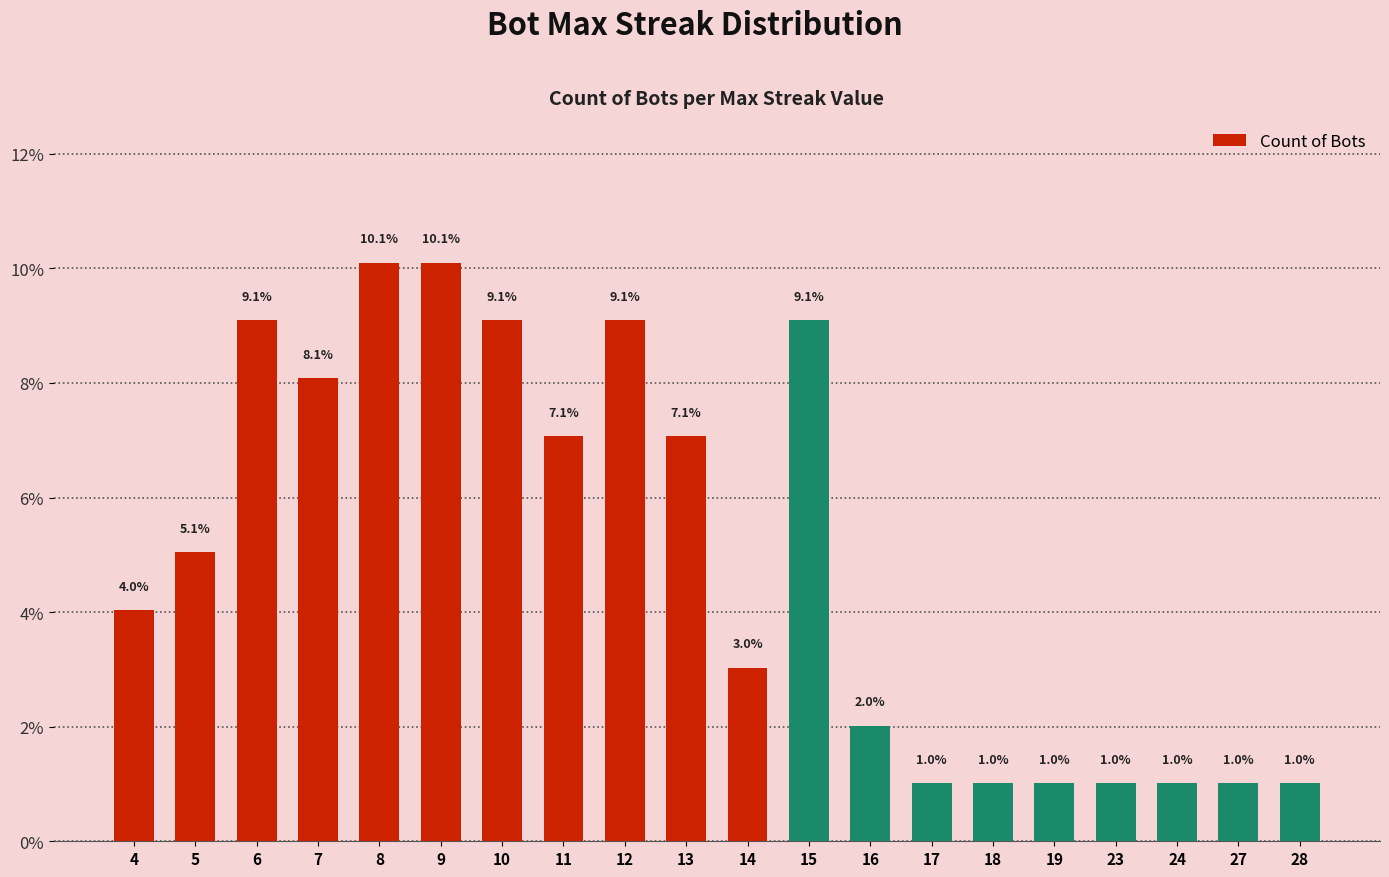

Approximately how many times larger is the value at 15 compared to 6?

1.0